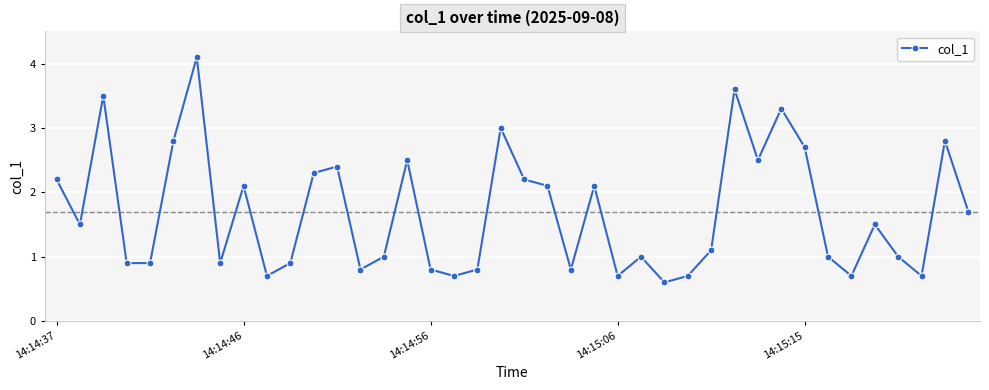

What is the value of the 5th point from the left?

0.9